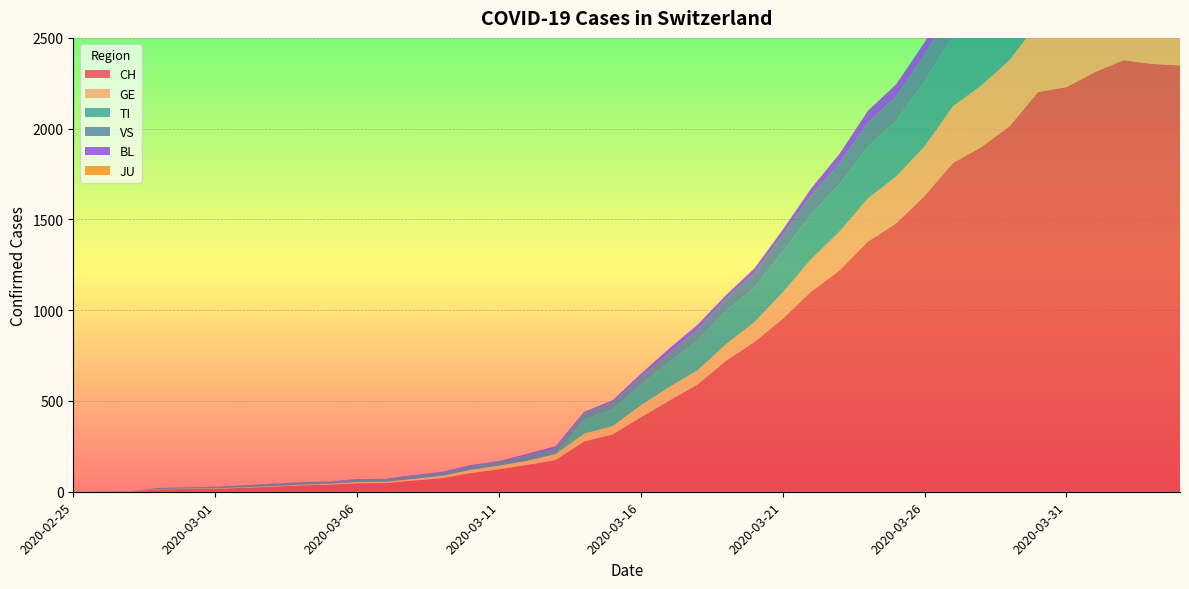

Reading right to left, what are all the values shown in this chart?

CH: 2020-04-04=2348	2020-04-03=2357	2020-04-02=2377	2020-04-01=2311	2020-03-31=2229	2020-03-30=2202	2020-03-29=2014	2020-03-28=1899	2020-03-27=1811	2020-03-26=1630	2020-03-25=1479	2020-03-24=1378	2020-03-23=1219	2020-03-22=1102	2020-03-21=953	2020-03-20=825	2020-03-19=721	2020-03-18=591	2020-03-17=502	2020-03-16=410	2020-03-15=316	2020-03-14=277	2020-03-13=175	2020-03-12=148	2020-03-11=124	2020-03-10=103	2020-03-09=75	2020-03-08=62	2020-03-07=48	2020-03-06=47	2020-03-05=39	2020-03-04=35	2020-03-03=27	2020-03-02=22	2020-03-01=16	2020-02-29=15	2020-02-28=13	2020-02-27=2	2020-02-26=1	2020-02-25=0
GE: 2020-04-04=421	2020-04-03=424	2020-04-02=424	2020-04-01=406	2020-03-31=405	2020-03-30=382	2020-03-29=365	2020-03-28=339	2020-03-27=313	2020-03-26=272	2020-03-25=258	2020-03-24=238	2020-03-23=214	2020-03-22=179	2020-03-21=145	2020-03-20=109	2020-03-19=92	2020-03-18=78	2020-03-17=75	2020-03-16=66	2020-03-15=46	2020-03-14=43	2020-03-13=33	2020-03-12=23	2020-03-11=20	2020-03-10=18	2020-03-09=13	2020-03-08=9	2020-03-07=7	2020-03-06=7	2020-03-05=5	2020-03-04=4	2020-03-03=4	2020-03-02=3	2020-03-01=3	2020-02-29=3	2020-02-28=2	2020-02-27=1	2020-02-26=1	2020-02-25=0
TI: 2020-04-04=363	2020-04-03=370	2020-04-02=374	2020-04-01=396	2020-03-31=401	2020-03-30=415	2020-03-29=402	2020-03-28=385	2020-03-27=386	2020-03-26=358	2020-03-25=306	2020-03-24=285	2020-03-23=261	2020-03-22=246	2020-03-21=224	2020-03-20=190	2020-03-19=182	2020-03-18=163	2020-03-17=137	2020-03-16=112	2020-03-15=92	2020-03-14=77	2020-03-13=0	2020-03-12=0	2020-03-11=0	2020-03-10=0	2020-03-09=0	2020-03-08=0	2020-03-07=0	2020-03-06=0	2020-03-05=0	2020-03-04=0	2020-03-03=0	2020-03-02=0	2020-03-01=0	2020-02-29=0	2020-02-28=0	2020-02-27=0	2020-02-26=0	2020-02-25=0
VS: 2020-04-04=178	2020-04-03=173	2020-04-02=175	2020-04-01=173	2020-03-31=177	2020-03-30=179	2020-03-29=175	2020-03-28=164	2020-03-27=158	2020-03-26=148	2020-03-25=134	2020-03-24=131	2020-03-23=116	2020-03-22=103	2020-03-21=91	2020-03-20=79	2020-03-19=69	2020-03-18=61	2020-03-17=49	2020-03-16=44	2020-03-15=37	2020-03-14=35	2020-03-13=31	2020-03-12=29	2020-03-11=22	2020-03-10=21	2020-03-09=18	2020-03-08=17	2020-03-07=12	2020-03-06=12	2020-03-05=11	2020-03-04=13	2020-03-03=12	2020-03-02=10	2020-03-01=7	2020-02-29=6	2020-02-28=6	2020-02-27=0	2020-02-26=0	2020-02-25=0
BL: 2020-04-04=73	2020-04-03=82	2020-04-02=81	2020-04-01=86	2020-03-31=88	2020-03-30=86	2020-03-29=99	2020-03-28=75	2020-03-27=79	2020-03-26=68	2020-03-25=68	2020-03-24=66	2020-03-23=51	2020-03-22=40	2020-03-21=30	2020-03-20=27	2020-03-19=19	2020-03-18=27	2020-03-17=26	2020-03-16=17	2020-03-15=12	2020-03-14=8	2020-03-13=12	2020-03-12=9	2020-03-11=3	2020-03-10=5	2020-03-09=4	2020-03-08=4	2020-03-07=4	2020-03-06=4	2020-03-05=1	2020-03-04=1	2020-03-03=1	2020-03-02=1	2020-03-01=1	2020-02-29=1	2020-02-28=0	2020-02-27=0	2020-02-26=0	2020-02-25=0
JU: 2020-04-04=0	2020-04-03=0	2020-04-02=0	2020-04-01=0	2020-03-31=0	2020-03-30=0	2020-03-29=0	2020-03-28=0	2020-03-27=0	2020-03-26=0	2020-03-25=0	2020-03-24=0	2020-03-23=0	2020-03-22=0	2020-03-21=0	2020-03-20=0	2020-03-19=0	2020-03-18=0	2020-03-17=0	2020-03-16=0	2020-03-15=0	2020-03-14=0	2020-03-13=0	2020-03-12=0	2020-03-11=0	2020-03-10=0	2020-03-09=0	2020-03-08=0	2020-03-07=0	2020-03-06=0	2020-03-05=0	2020-03-04=0	2020-03-03=0	2020-03-02=0	2020-03-01=0	2020-02-29=0	2020-02-28=0	2020-02-27=0	2020-02-26=0	2020-02-25=0